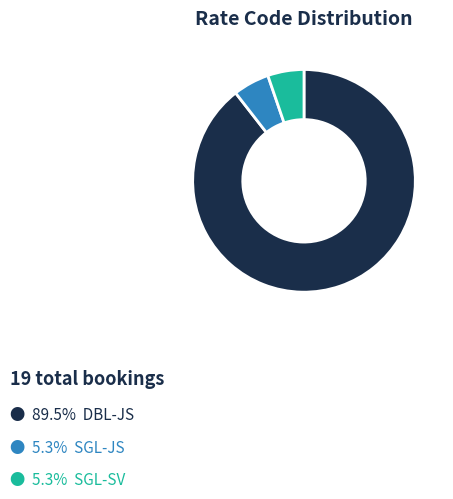

Is there any slice that represents more than half of the pie?

Yes